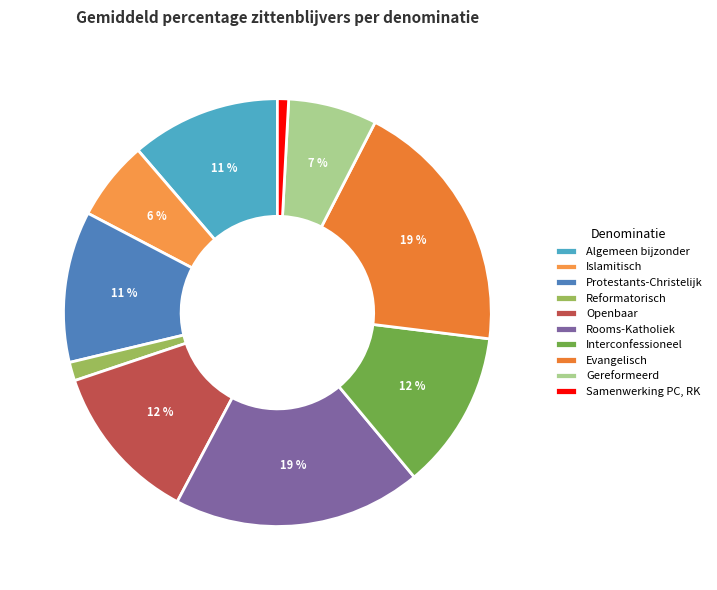

Which slice is the largest?

Evangelisch